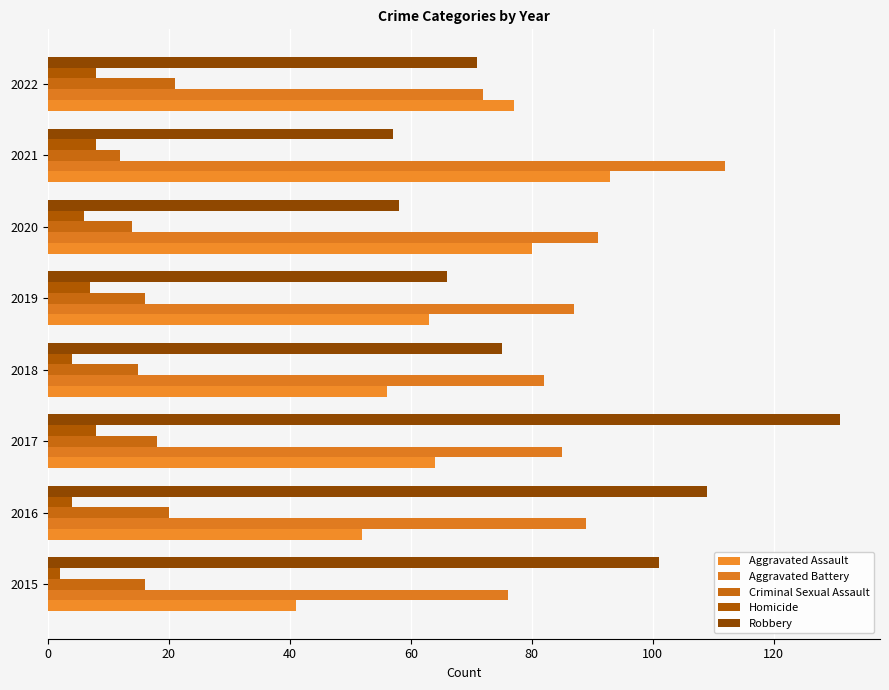

Reading left to right, what are all the values shown in this chart?

Aggravated Assault: 41	52	64	56	63	80	93	77
Aggravated Battery: 76	89	85	82	87	91	112	72
Criminal Sexual Assault: 16	20	18	15	16	14	12	21
Homicide: 2	4	8	4	7	6	8	8
Robbery: 101	109	131	75	66	58	57	71